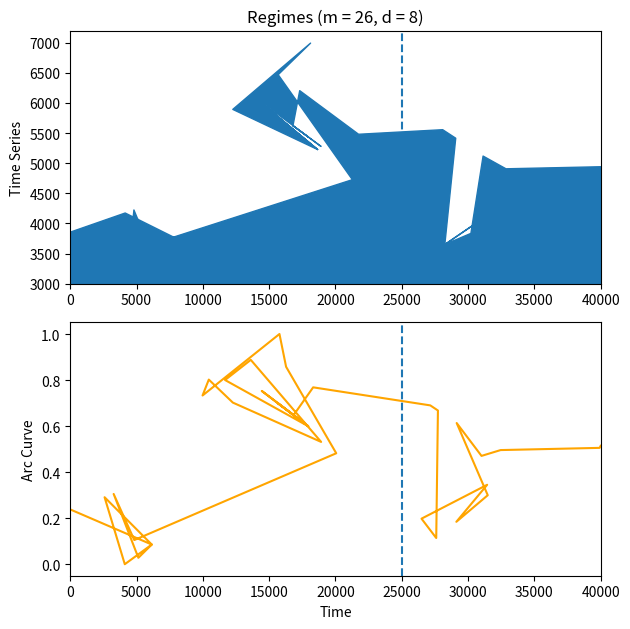

What is the maximum value shown in the chart?

1.0